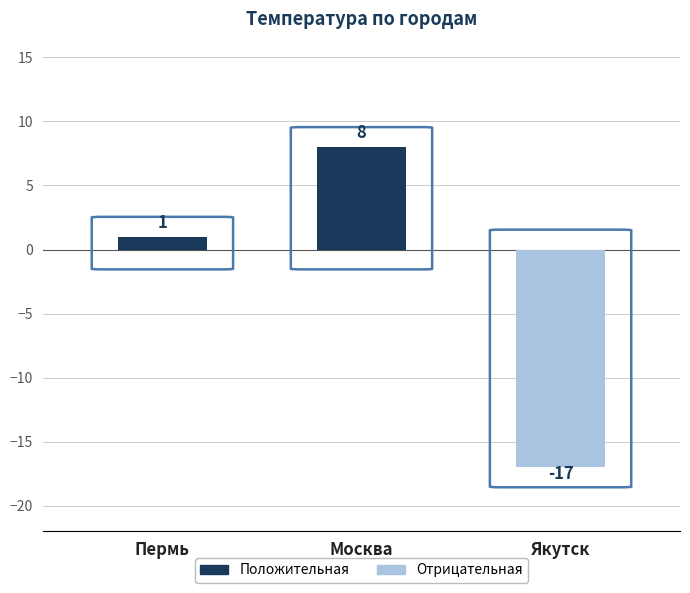

What is the smallest value displayed?

-17